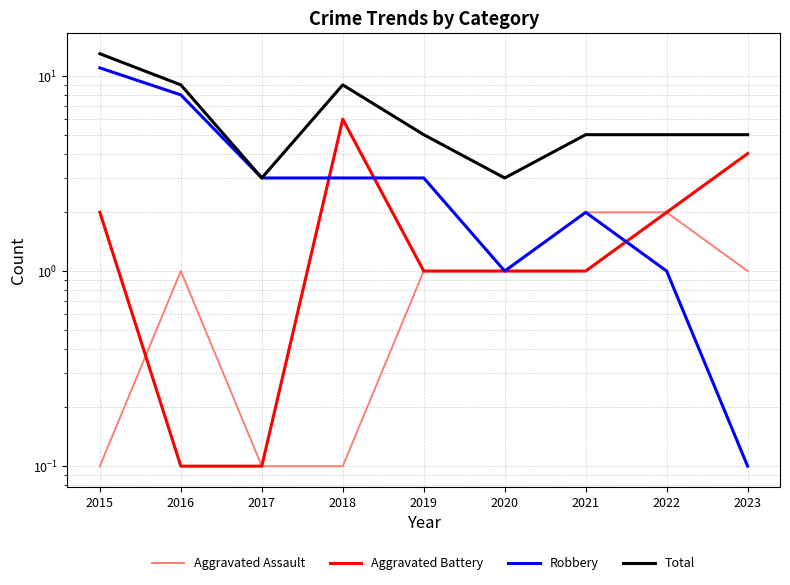

Rank the series by their average value, from lowest to highest.

Aggravated Assault, Aggravated Battery, Robbery, Total